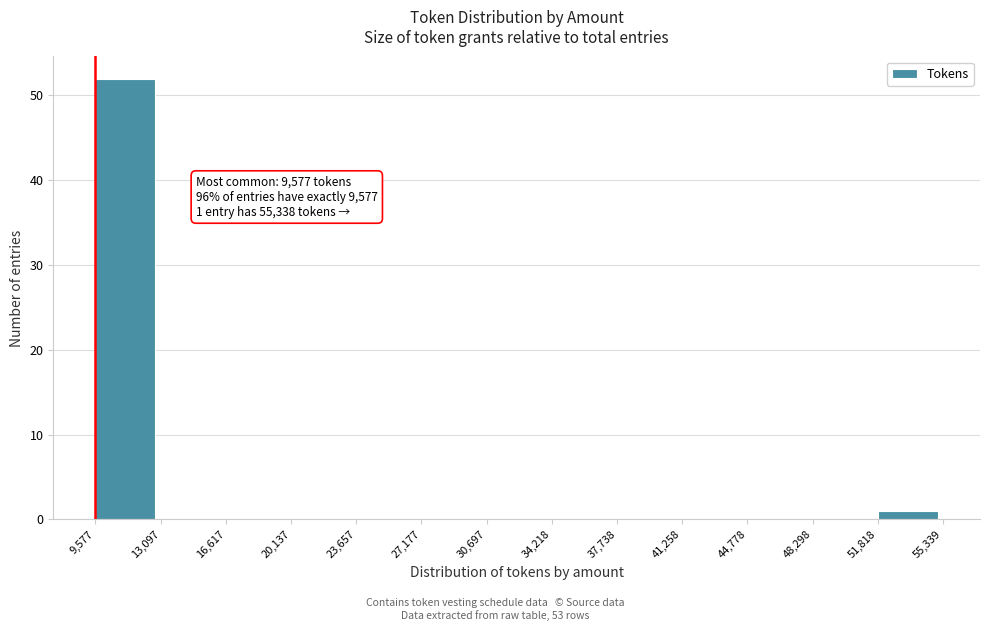

Which range on the x-axis has the tallest bar?

9,577 to 13,097